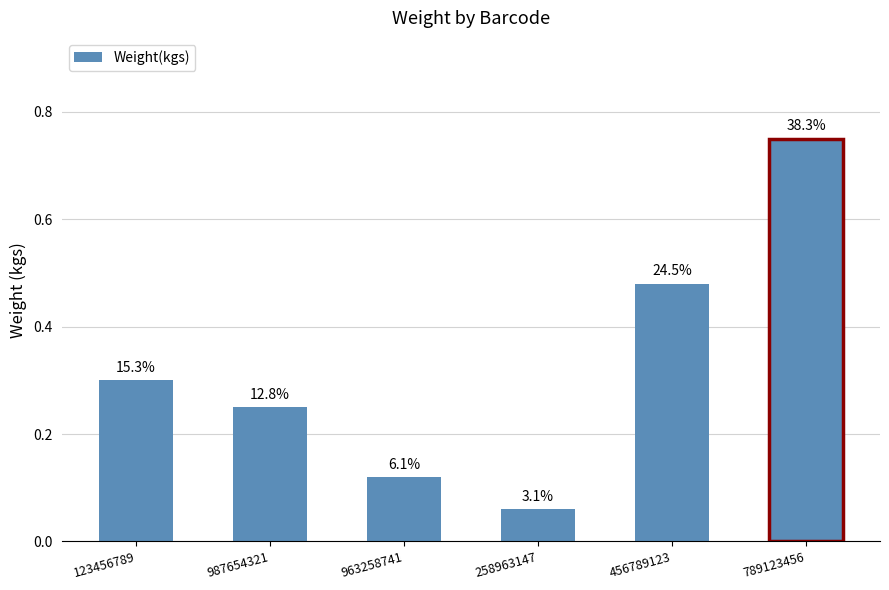

Reading right to left, extract all data points from this chart.

789123456=0.8	456789123=0.5	258963147=0.1	963258741=0.1	987654321=0.2	123456789=0.3